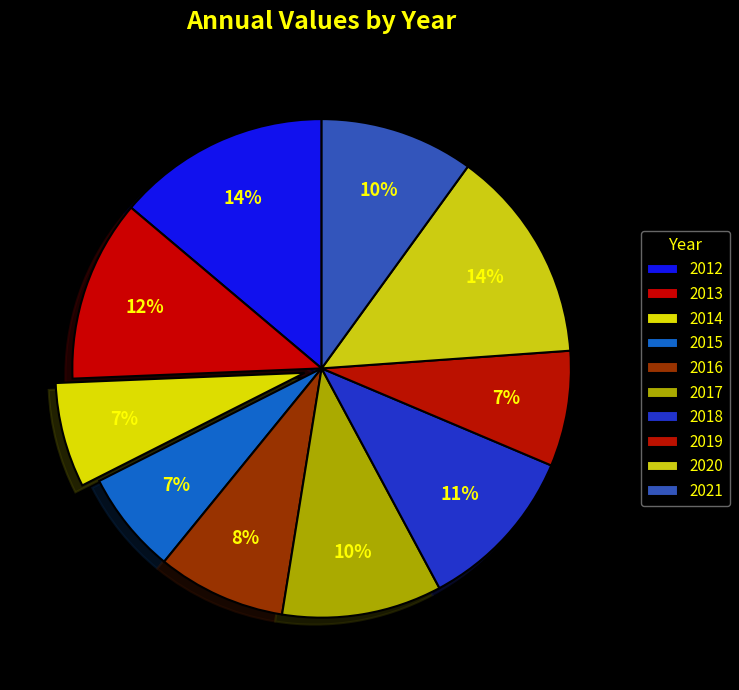

Which category has the smallest portion of the pie?

2015